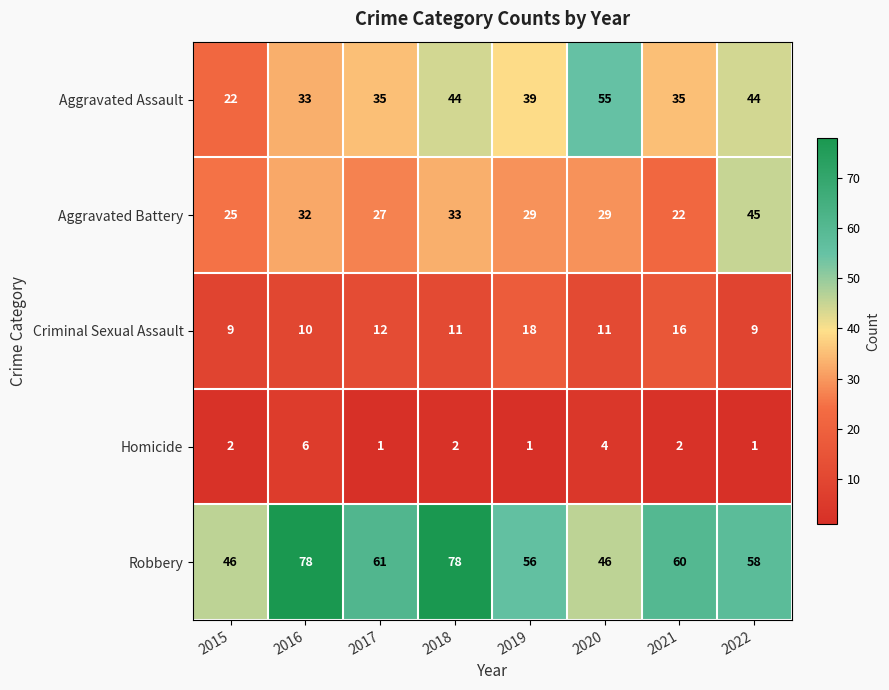

What is the difference between the highest and lowest values at 2016?

72